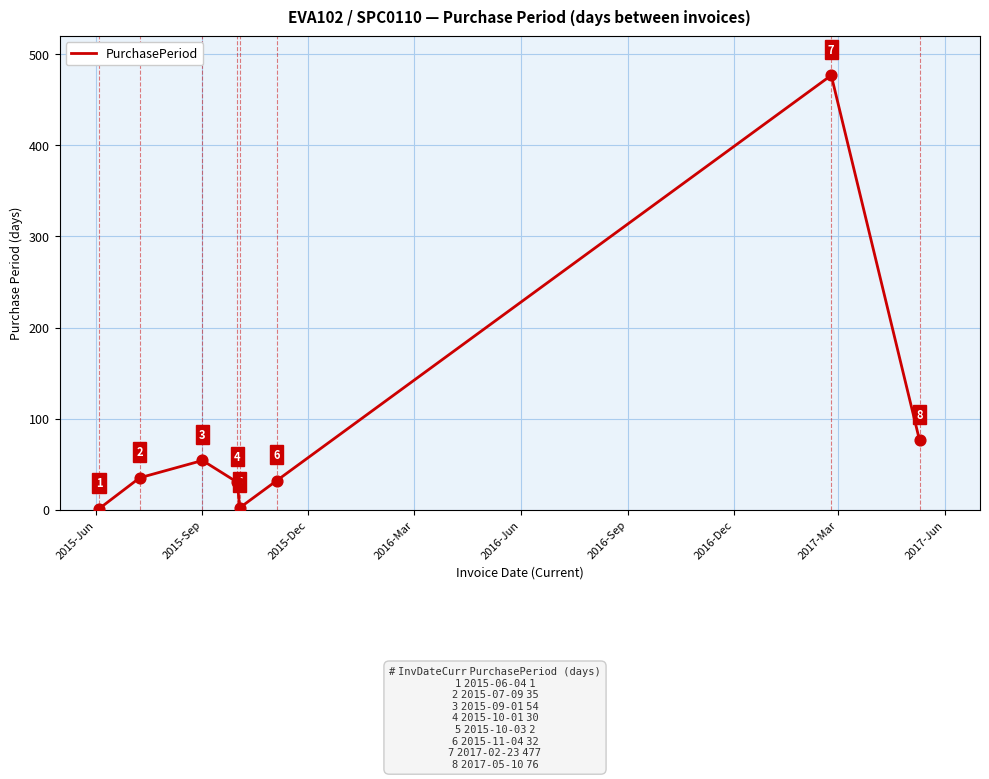

What is the average value?

88